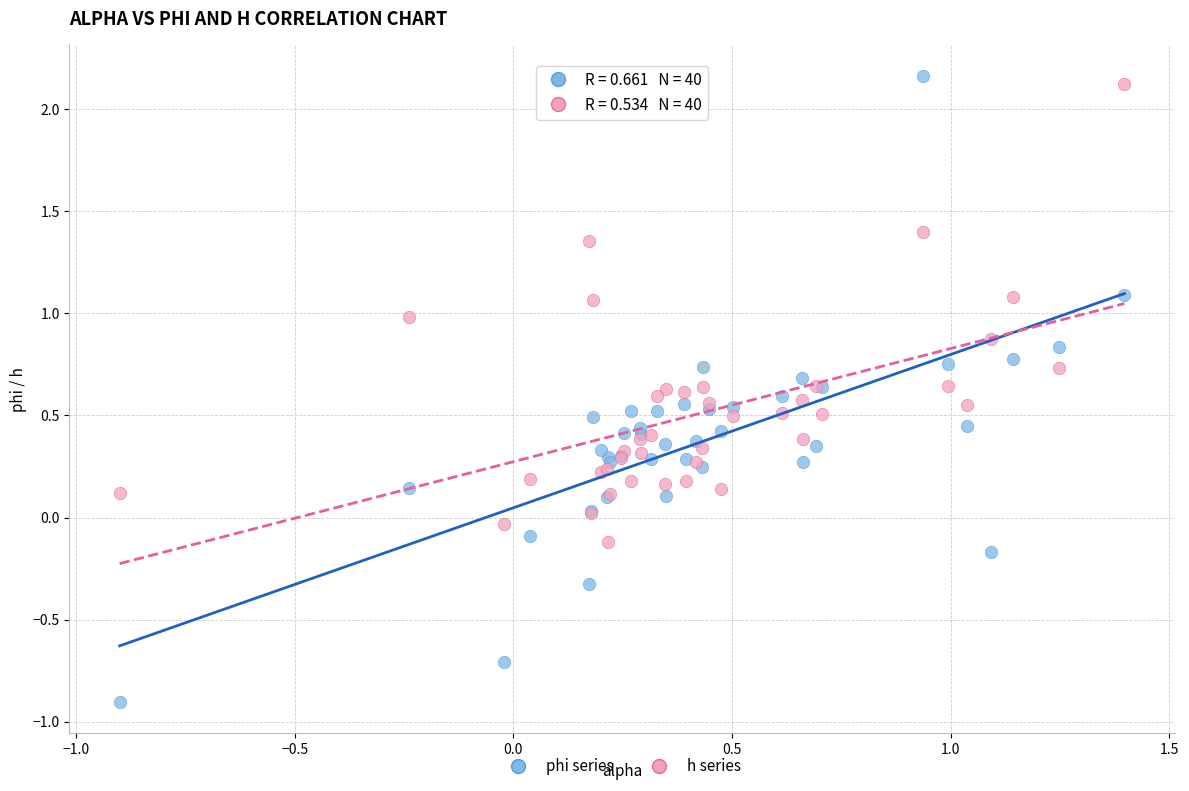

Which series reaches the maximum Y coordinate?

phi series